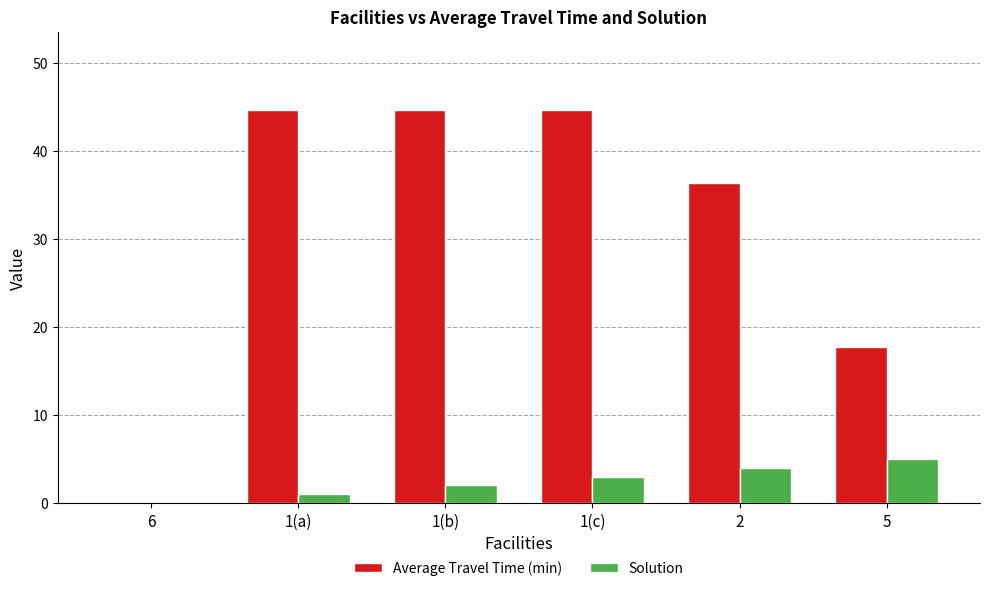

What is the sum of all Solution values?

15.0